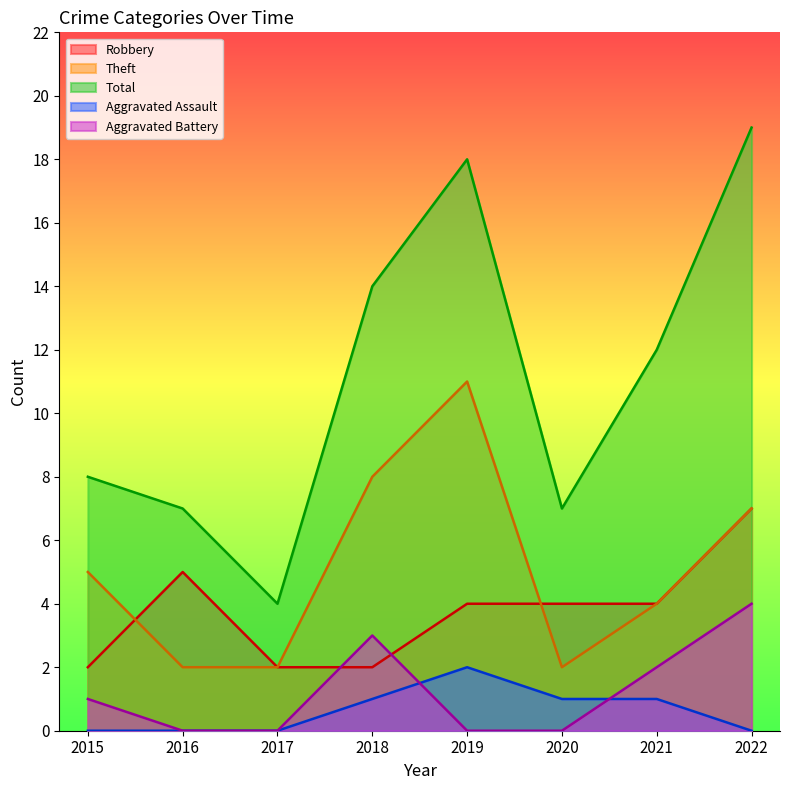

Count the number of categories in the chart.

8